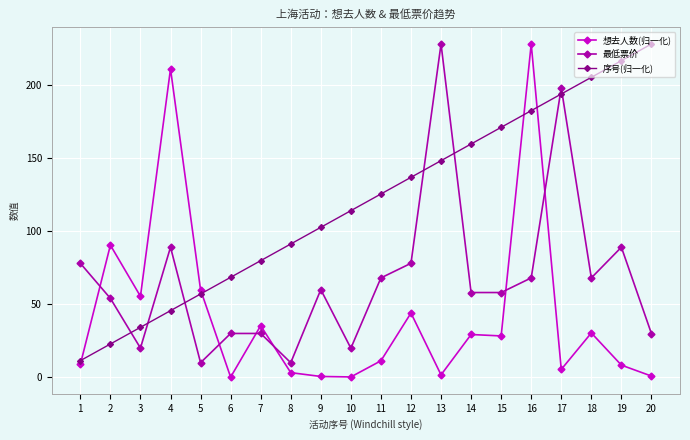

Which series ends up on top after the final intersection of 序号(归一化) and 想去人数(归一化)?

序号(归一化)